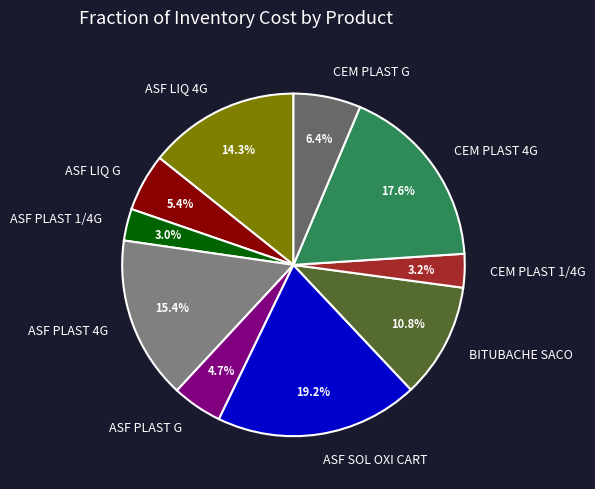

How many slices are in this pie chart?

10